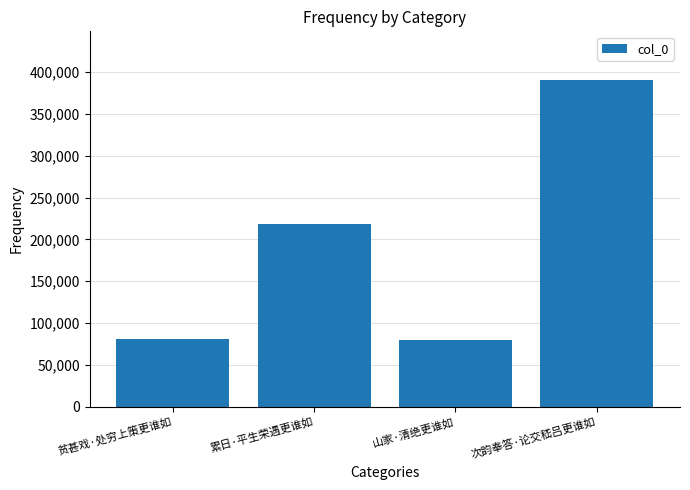

At which label is the value closest to 234986?

累日·平生荣遇更谁如